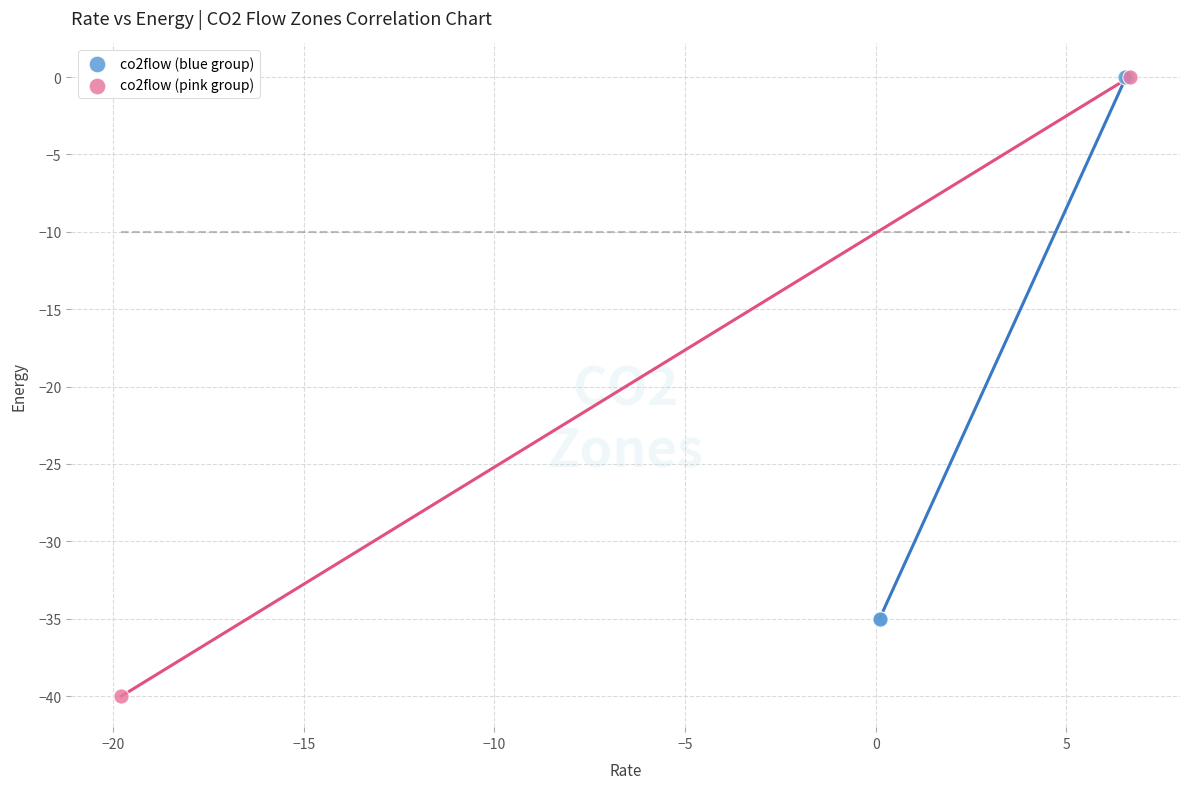

What are all the series names shown in the legend?

co2flow (blue group), co2flow (pink group)